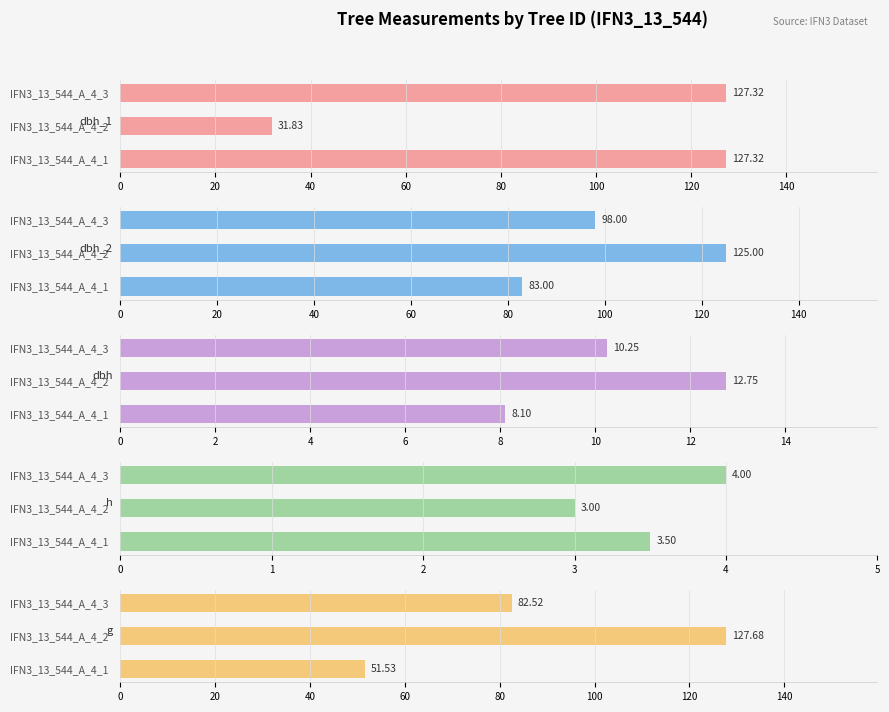

How many distinct data groups are displayed?

5